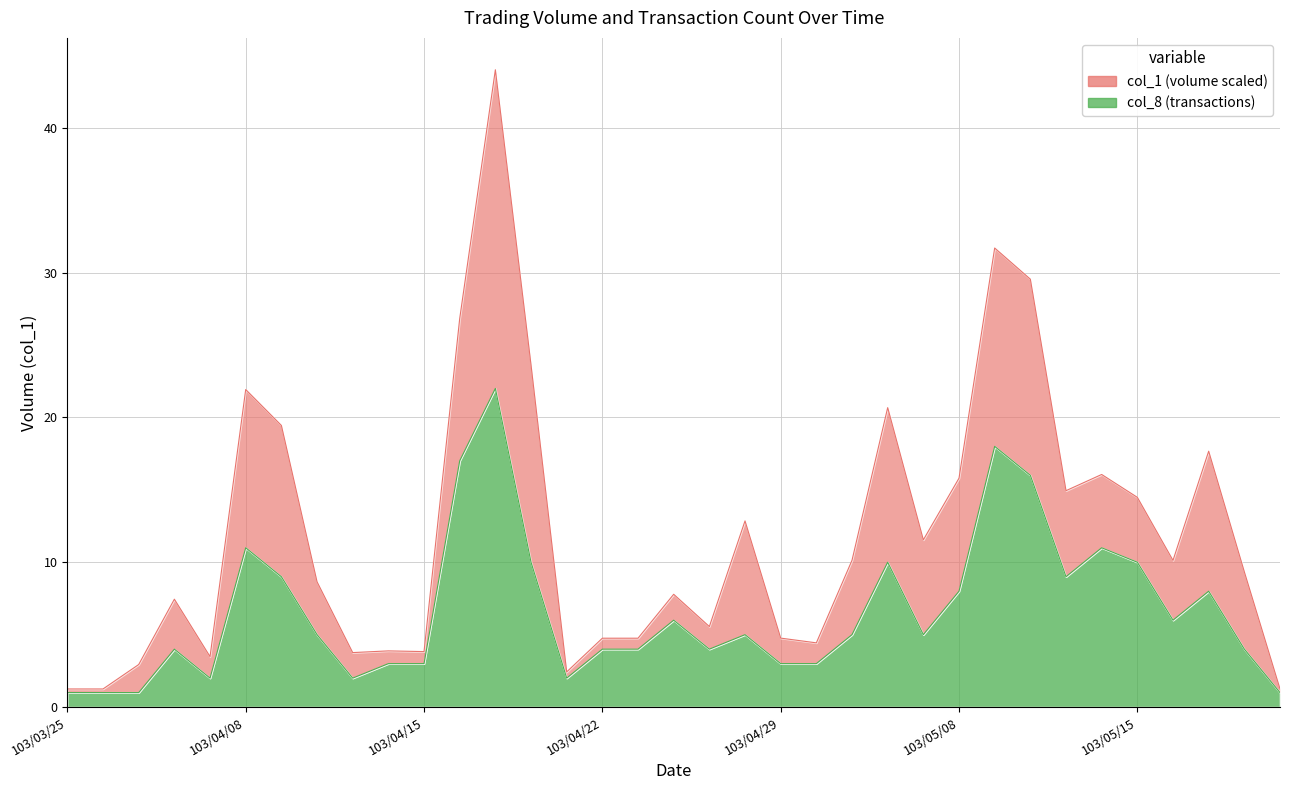

True or false: there are more than 1 points higher than both neighbors.

True